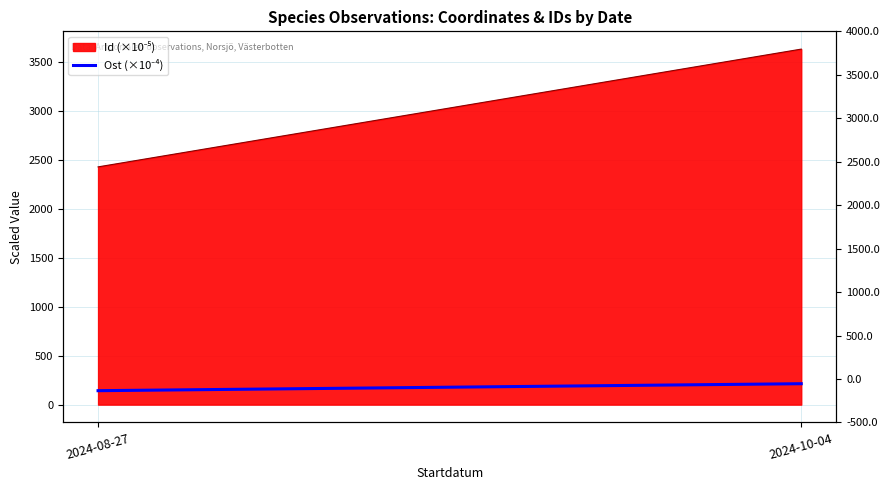

Rank the categories by value from highest to lowest.

2024-10-04, 2024-08-27